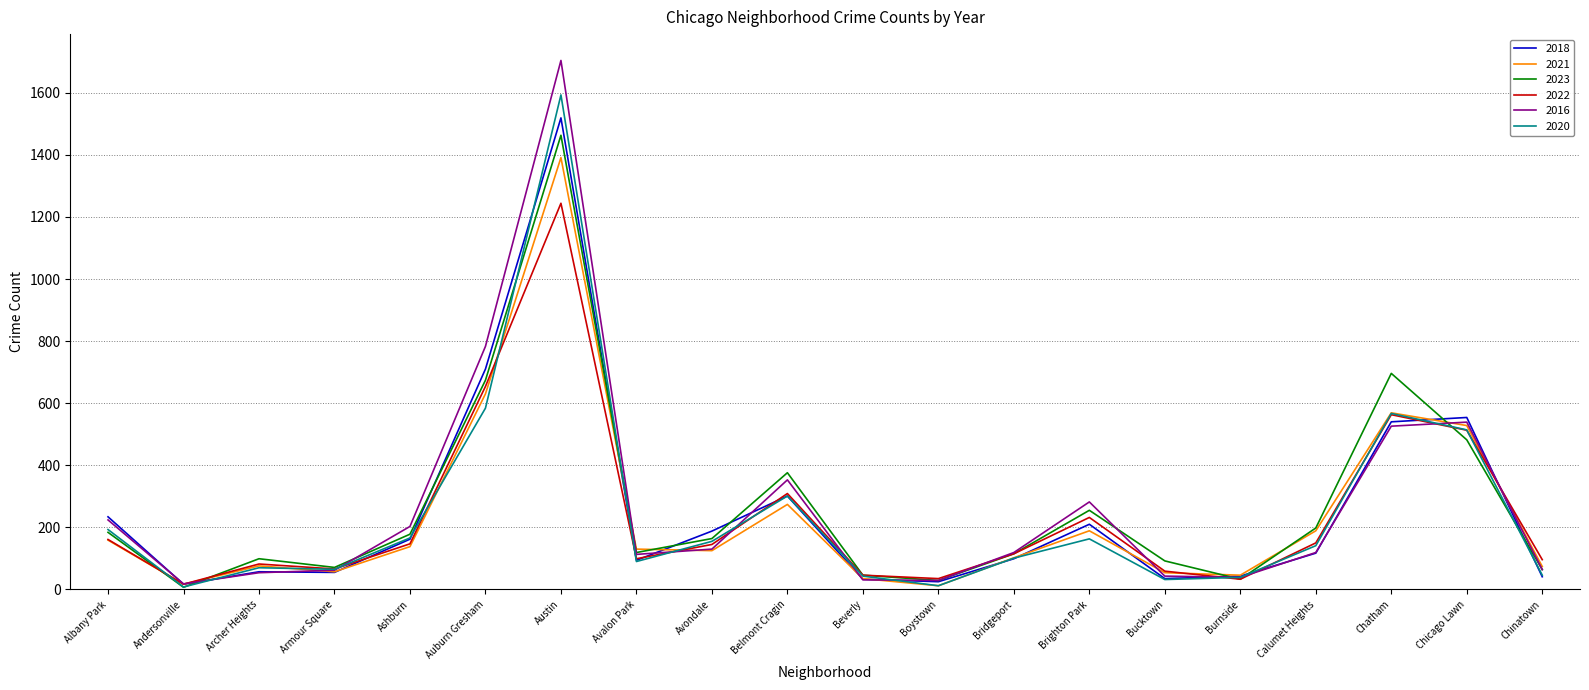

Which label corresponds to the largest value in the chart?

Austin